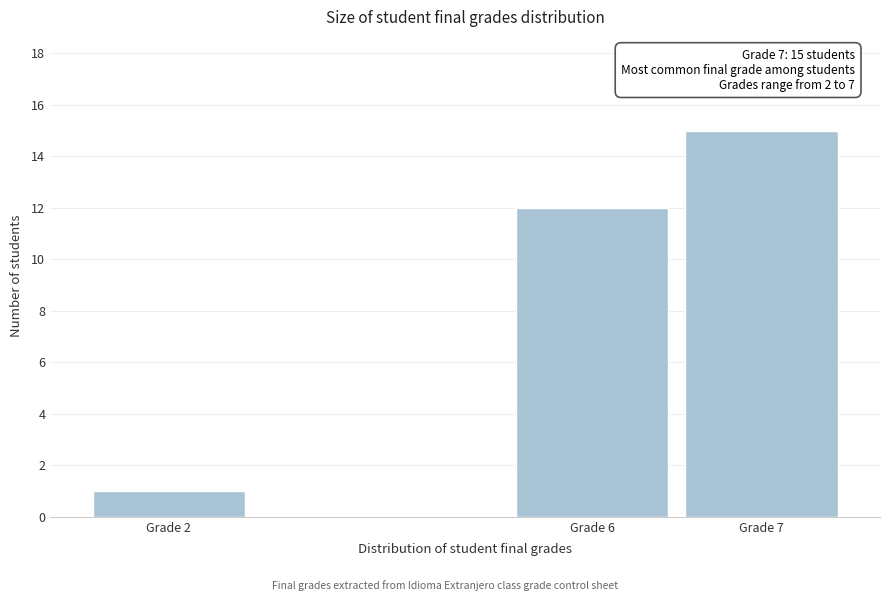

Reading left to right, list all the values displayed in this chart.

1	12	15